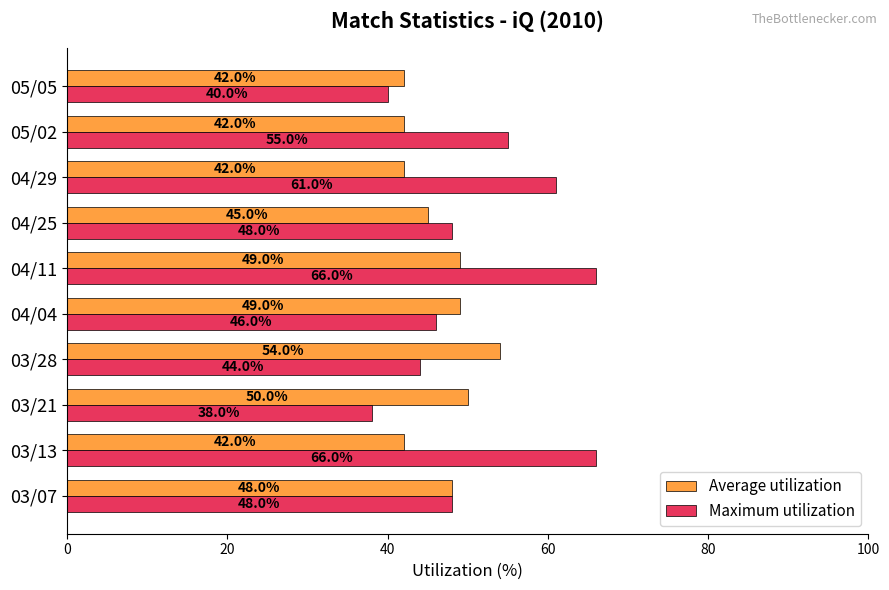

What are all the series names shown in the legend?

Average utilization, Maximum utilization